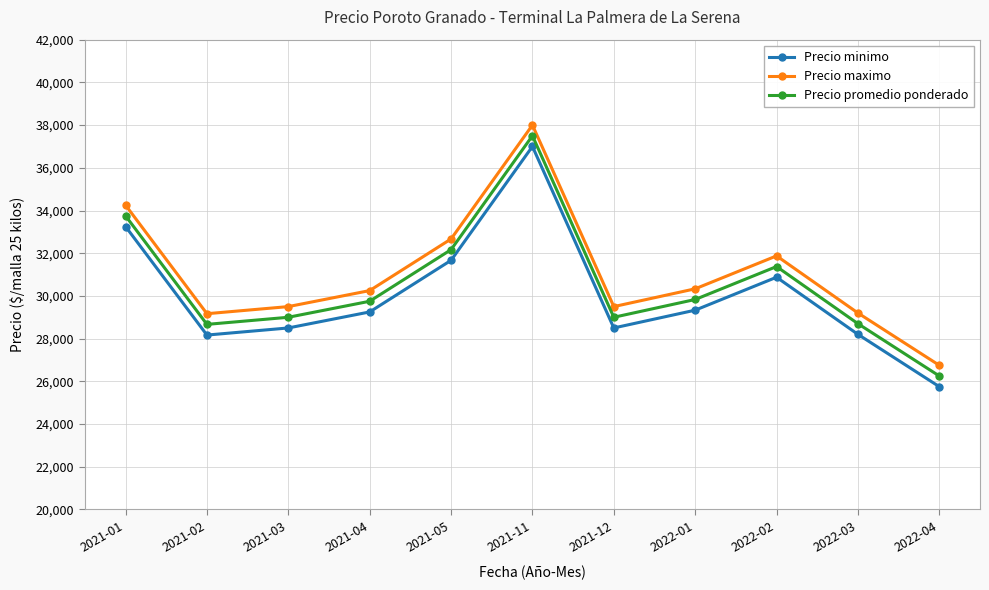

What is the average value of the Precio promedio ponderado series?

30545